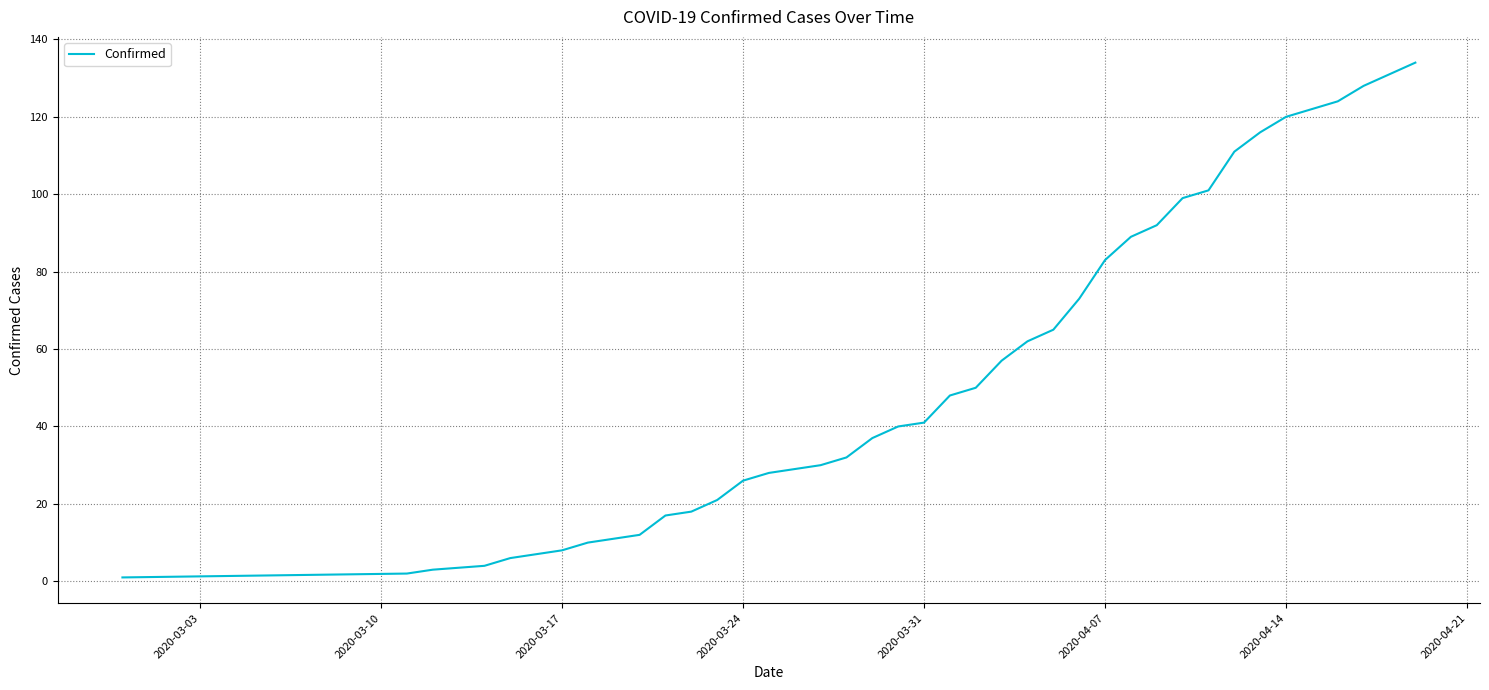

What is the difference between the maximum and minimum values?

133